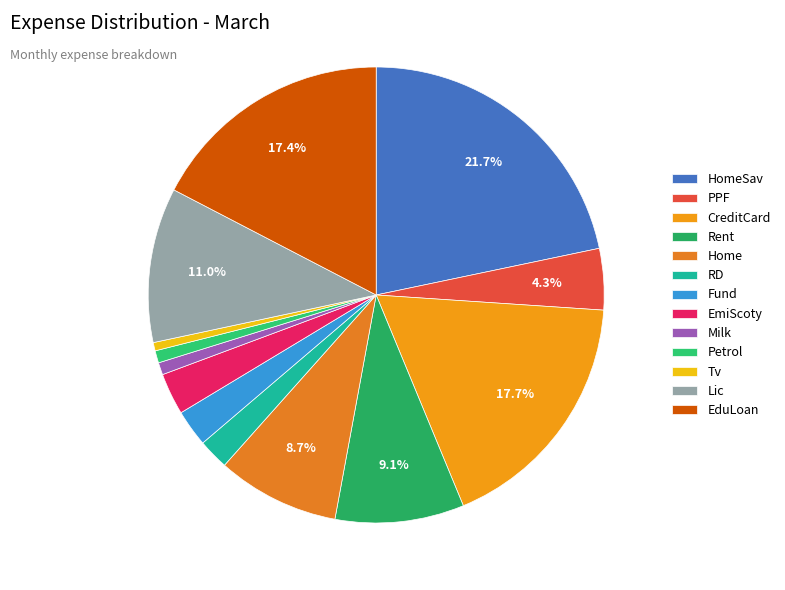

How many slices are in this pie chart?

13